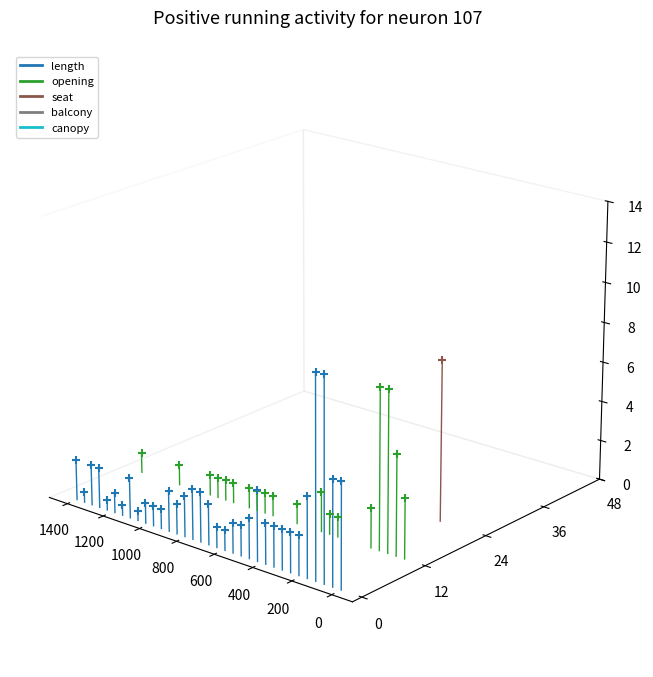

Which series contains the lowest Y value?

length